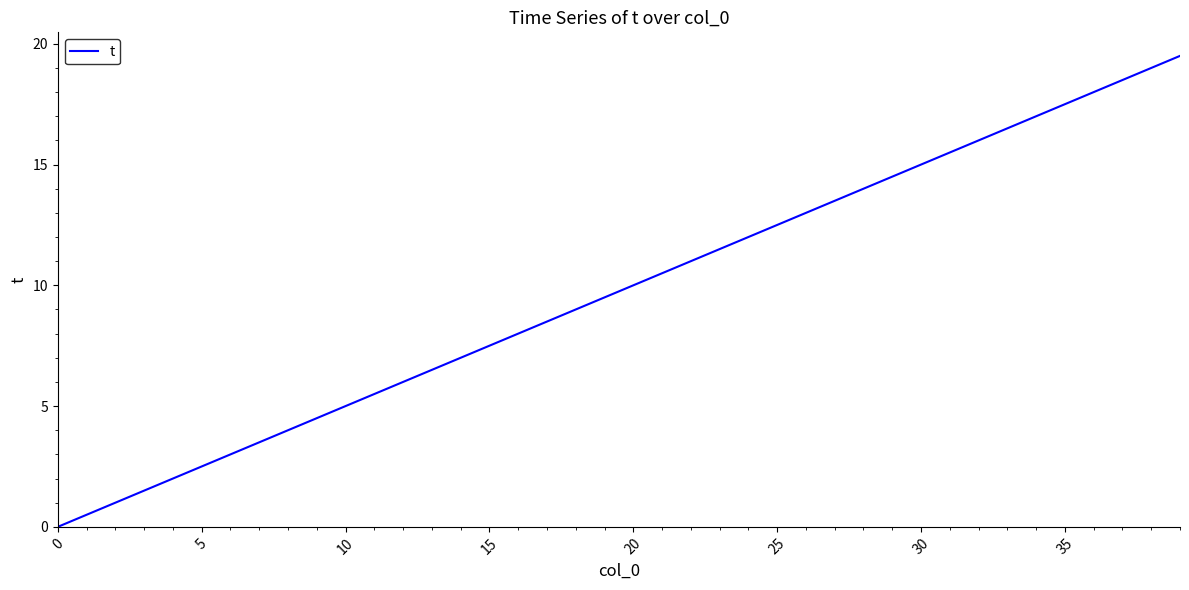

What is the average value?

9.8